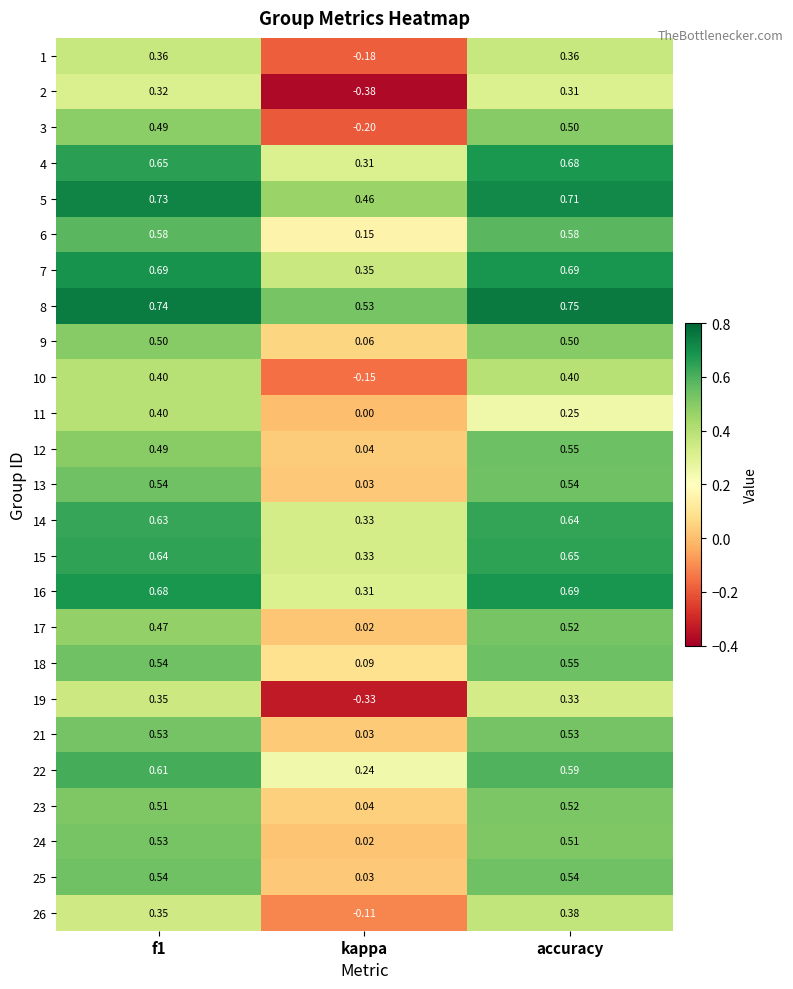

How many data points does each series have?

3